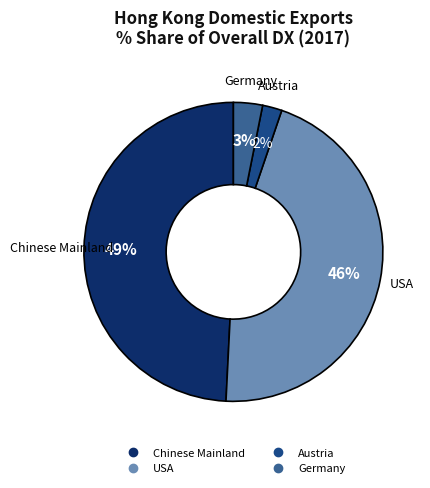

Is there any slice that represents more than half of the pie?

No